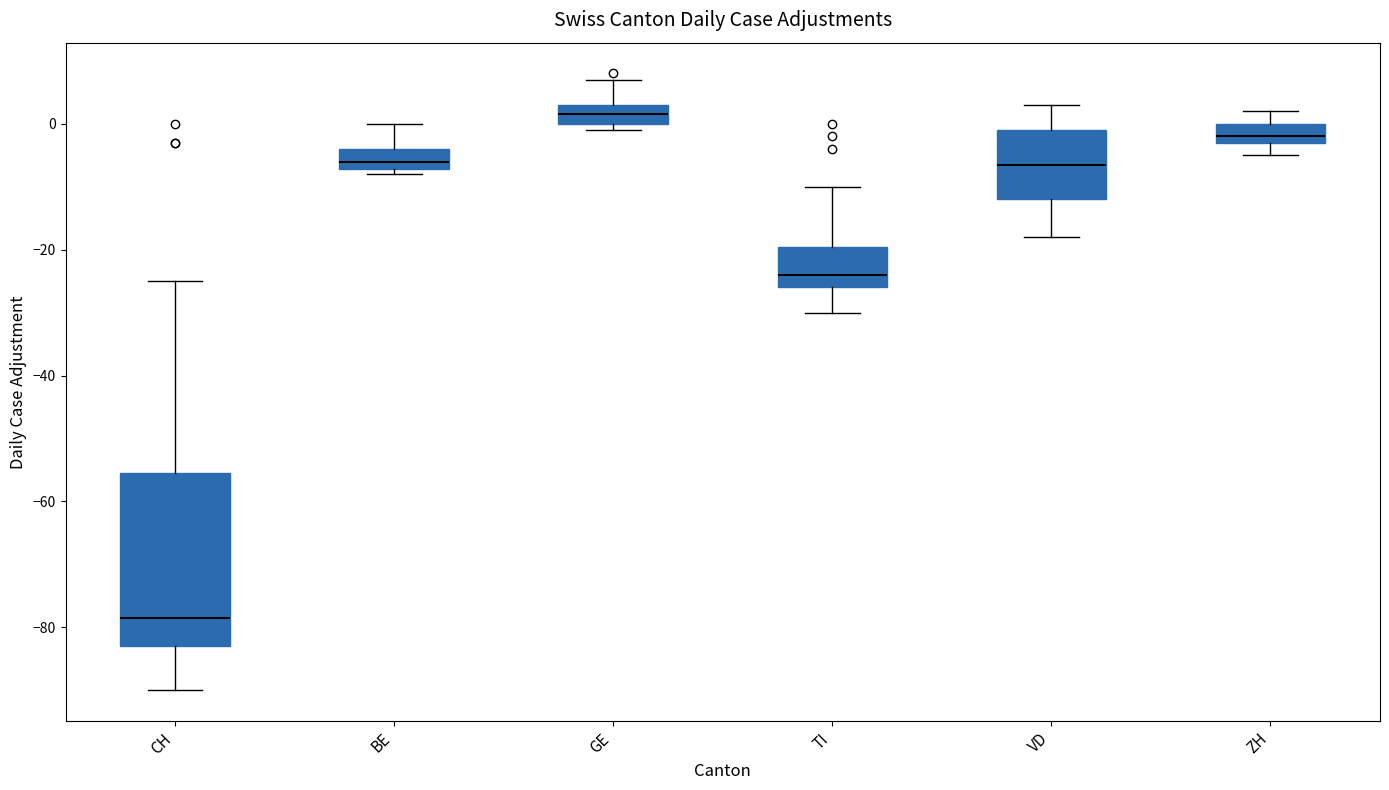

Where does the median line of the box for VD sit on the y-axis? The values are not printed on the chart, so give them approximately, as read against the axis.

-6